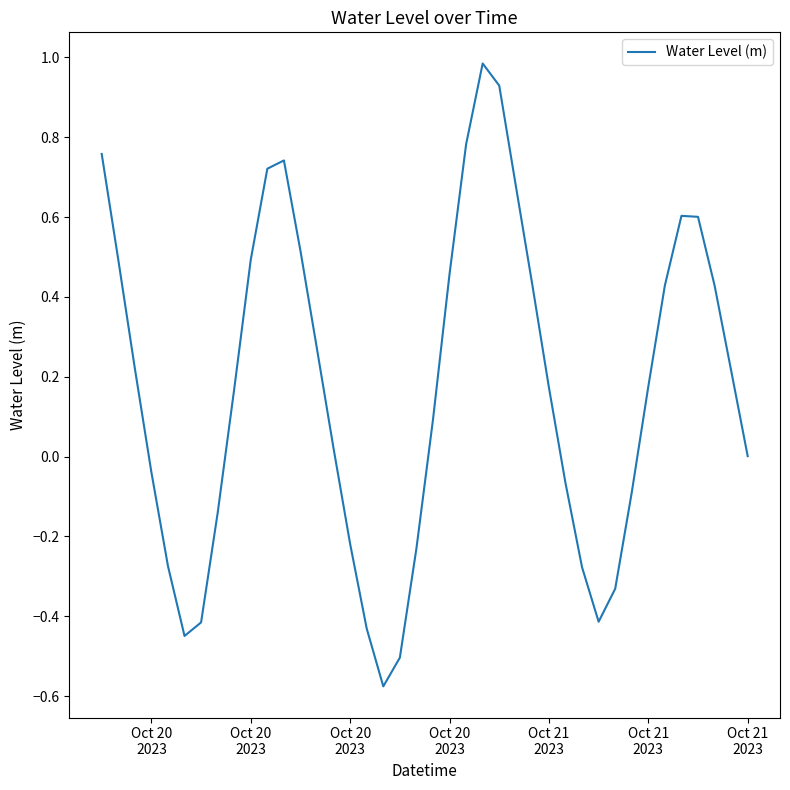

What is the difference between the maximum and minimum values?

1.6